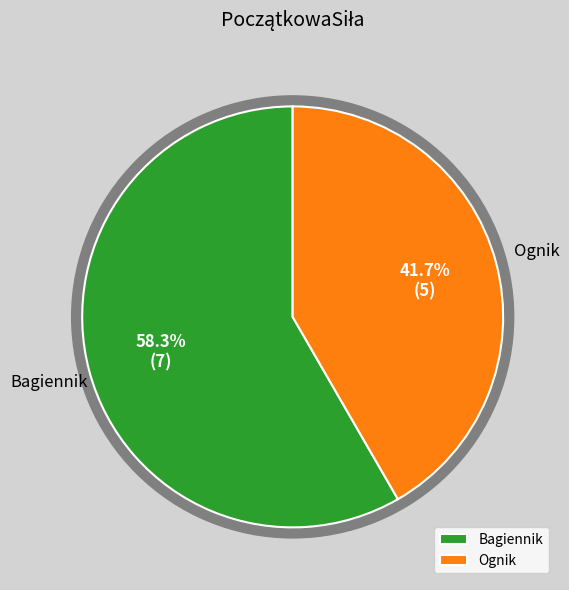

Rank the categories by value from lowest to highest.

Ognik, Bagiennik